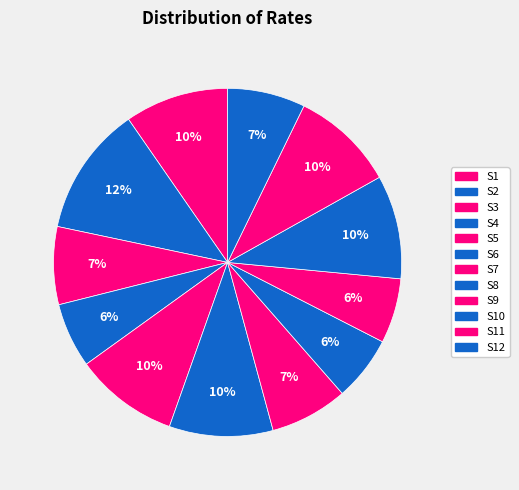

Which slice is the largest?

S2